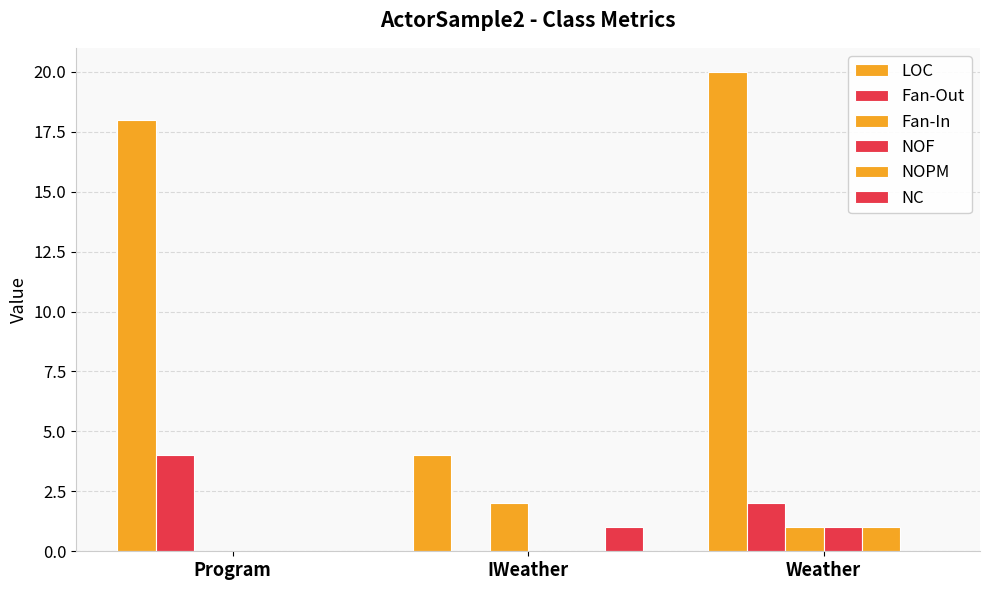

Reading right to left, what are all the values shown in this chart?

LOC: Weather=20	IWeather=4	Program=18
Fan-Out: Weather=2	IWeather=0	Program=4
Fan-In: Weather=1	IWeather=2	Program=0
NOF: Weather=1	IWeather=0	Program=0
NOPM: Weather=1	IWeather=0	Program=0
NC: Weather=0	IWeather=1	Program=0